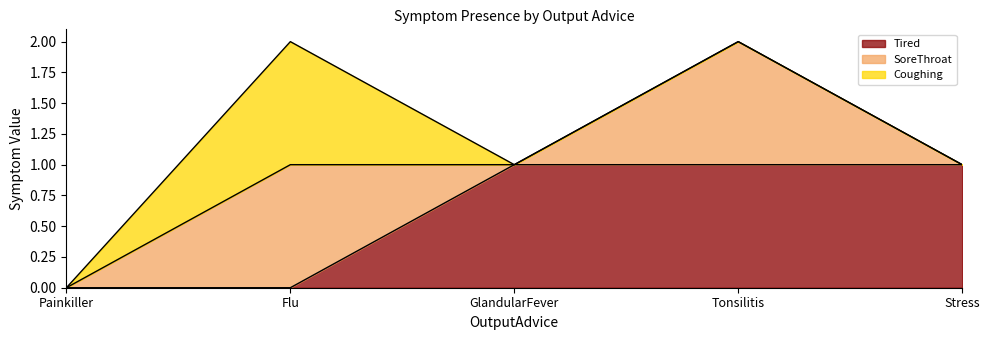

True or false: SoreThroat and Tired cross at least once.

True